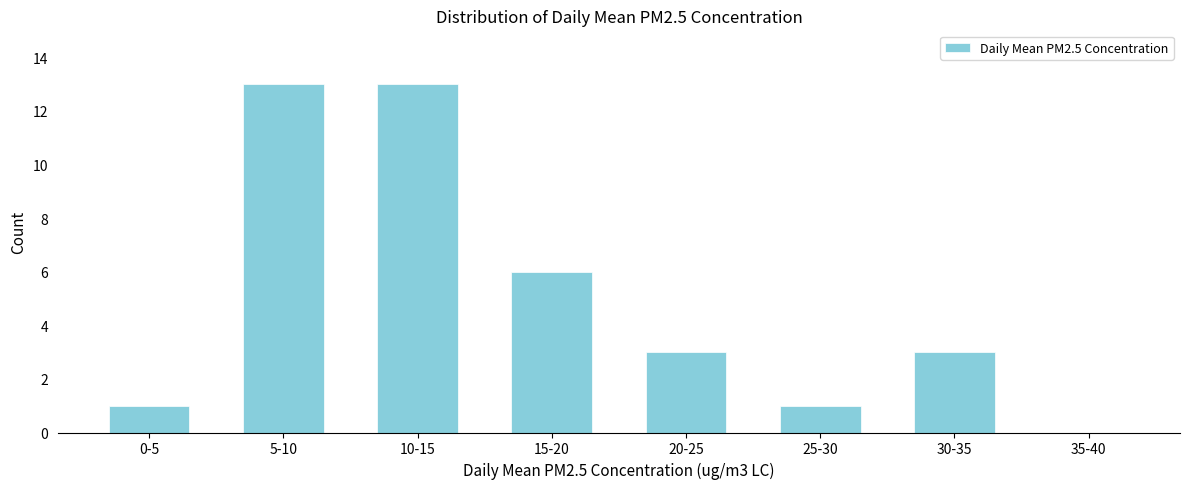

Reading right to left, list all the values displayed in this chart.

35-40=0	30-35=3	25-30=1	20-25=3	15-20=6	10-15=13	5-10=13	0-5=1